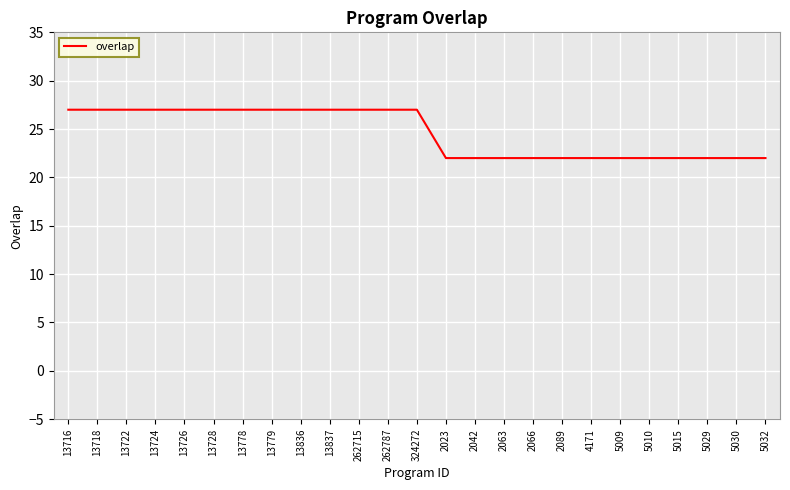

Reading right to left, transcribe all the data shown in this chart.

22	22	22	22	22	22	22	22	22	22	22	22	27	27	27	27	27	27	27	27	27	27	27	27	27